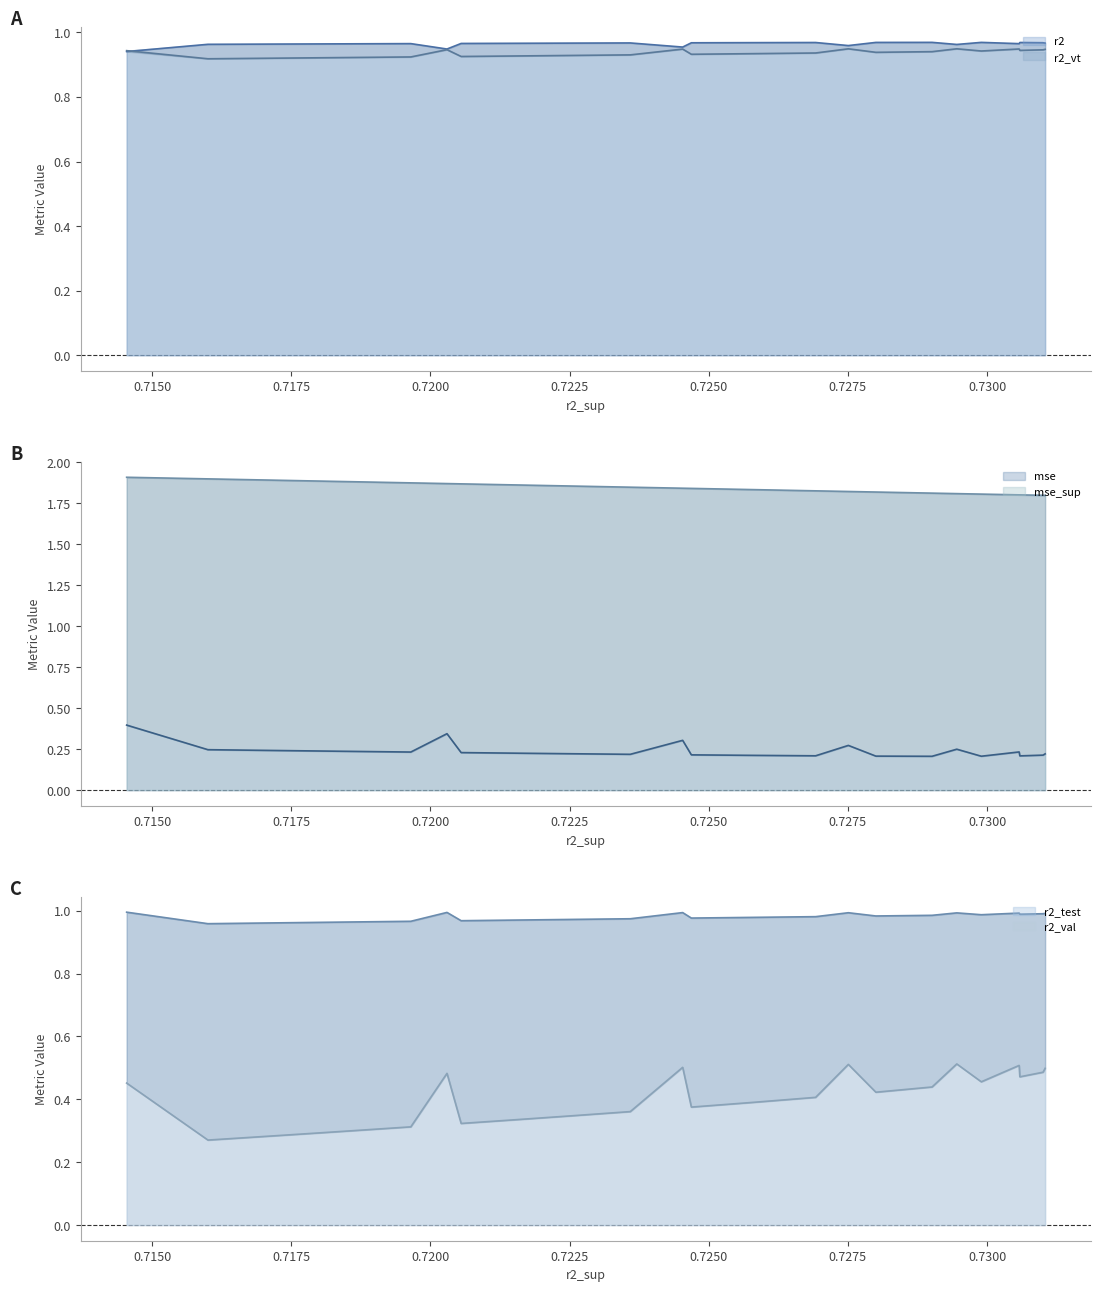

True or false: r2_val and r2_vt intersect in this chart.

False